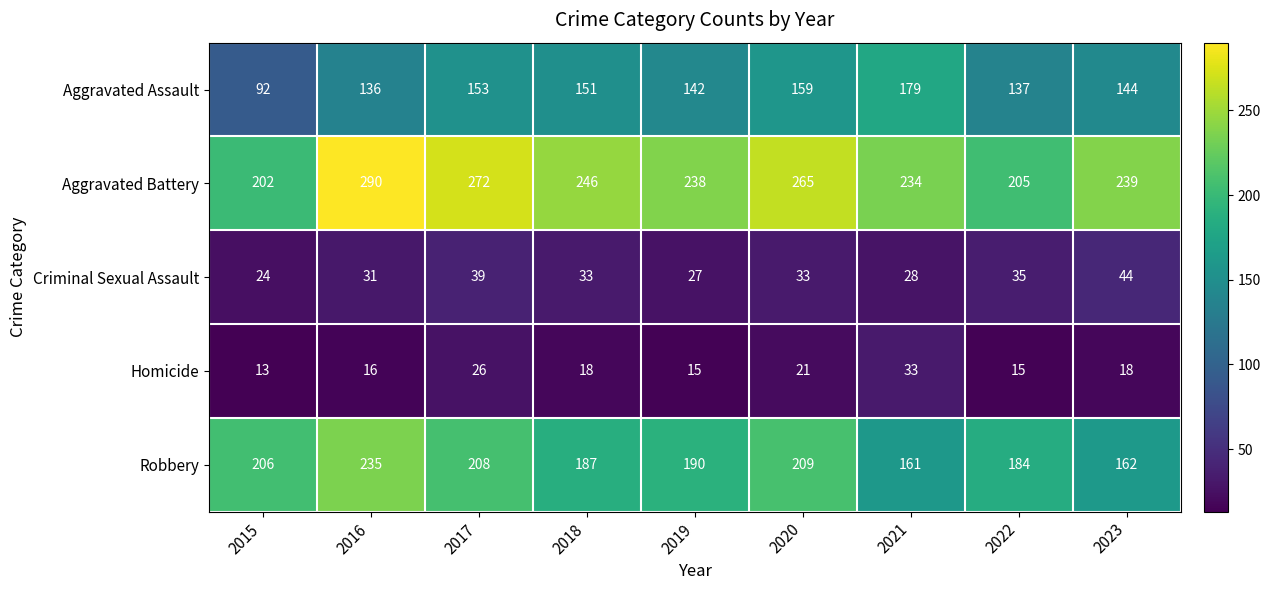

What is the total value across all series at 2023?

607